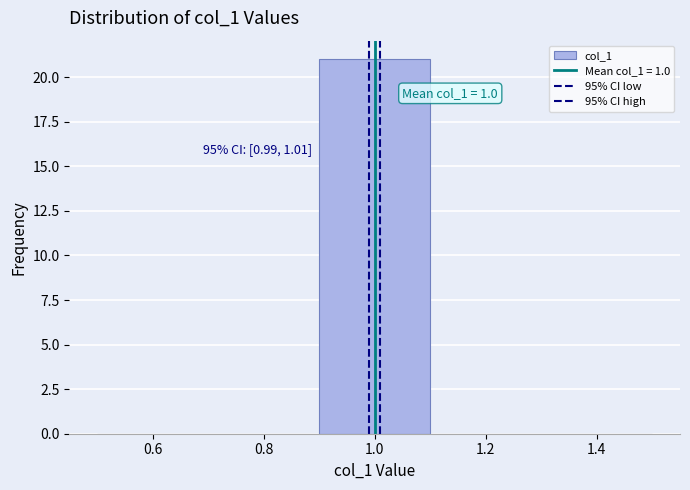

Over which range of the x-axis is the bar tallest?

0.9 to 1.1